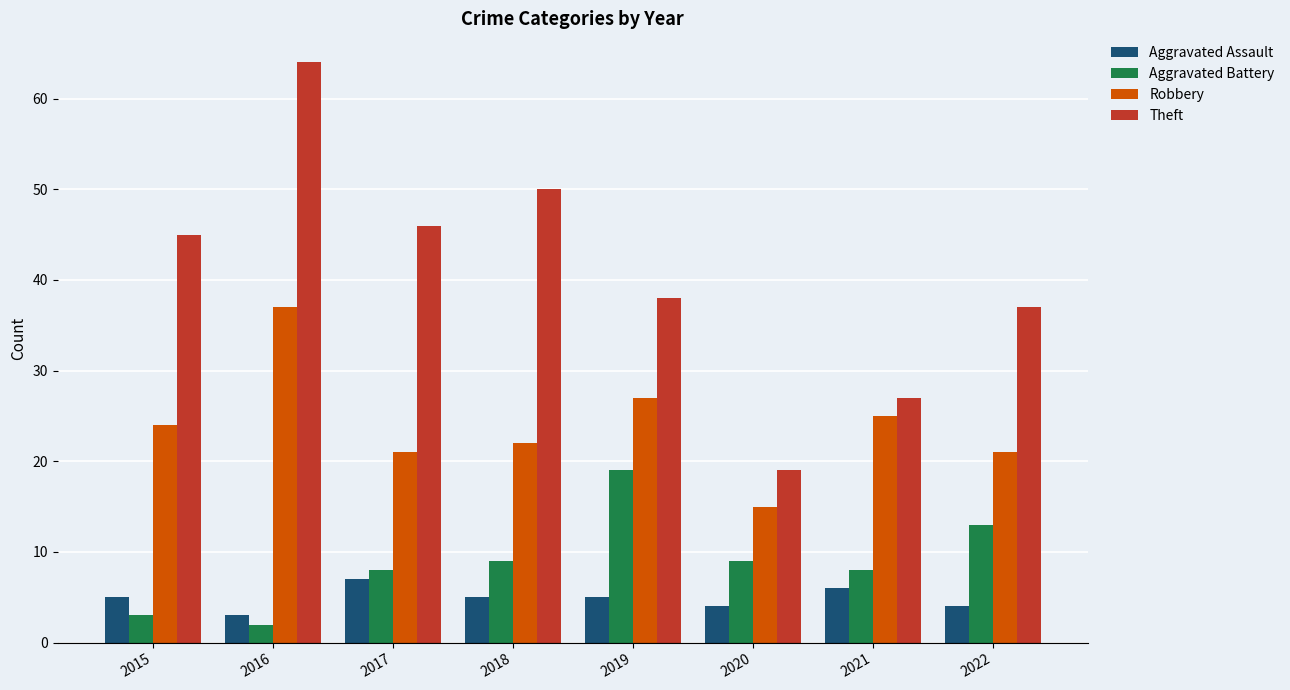

Reading left to right, extract all data points from this chart.

Aggravated Assault: 5	3	7	5	5	4	6	4
Aggravated Battery: 3	2	8	9	19	9	8	13
Robbery: 24	37	21	22	27	15	25	21
Theft: 45	64	46	50	38	19	27	37